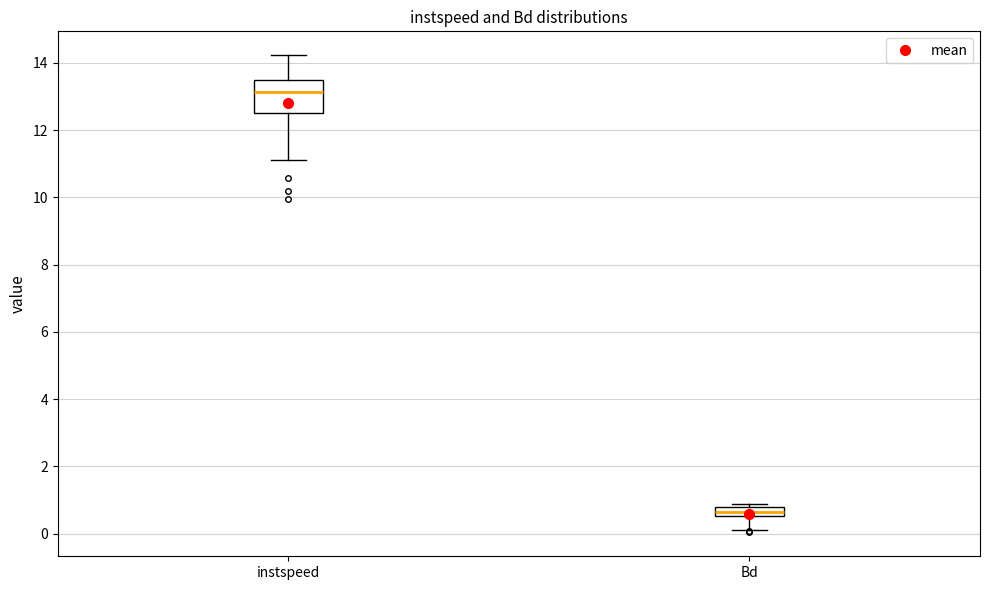

Which box is the tallest, from its lower edge to its upper edge?

instspeed